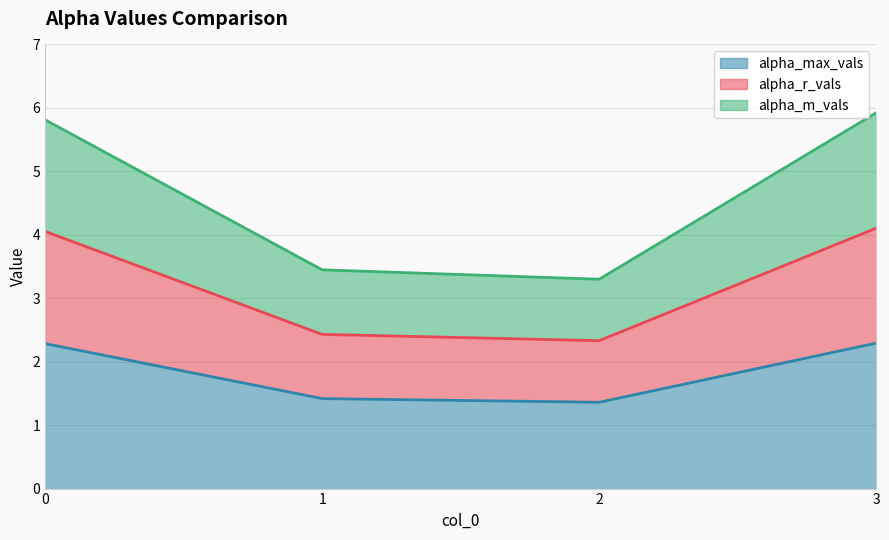

At which category is the sum across all series the highest?

3